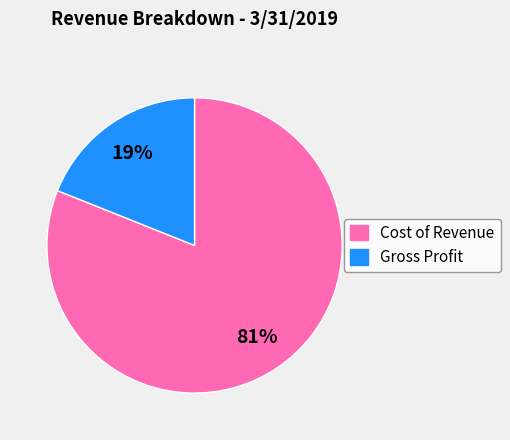

Is there any slice that represents more than half of the pie?

Yes